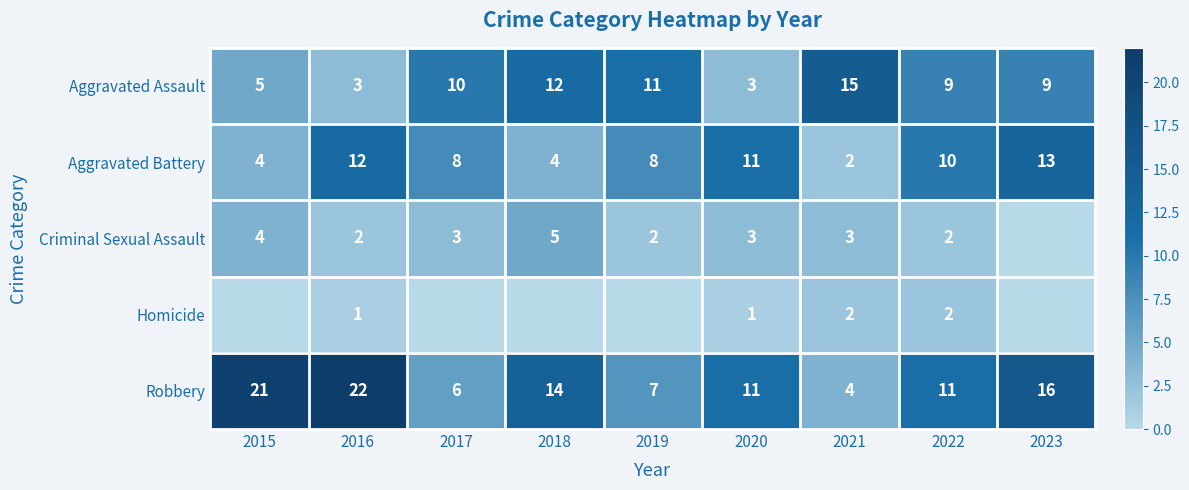

True or false: Criminal Sexual Assault has a value of 2 at 2017.

False